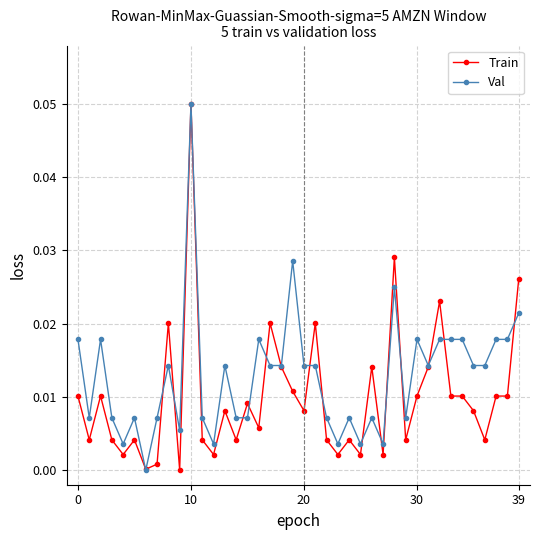

List the series in order of their overall mean, highest first.

Val, Train